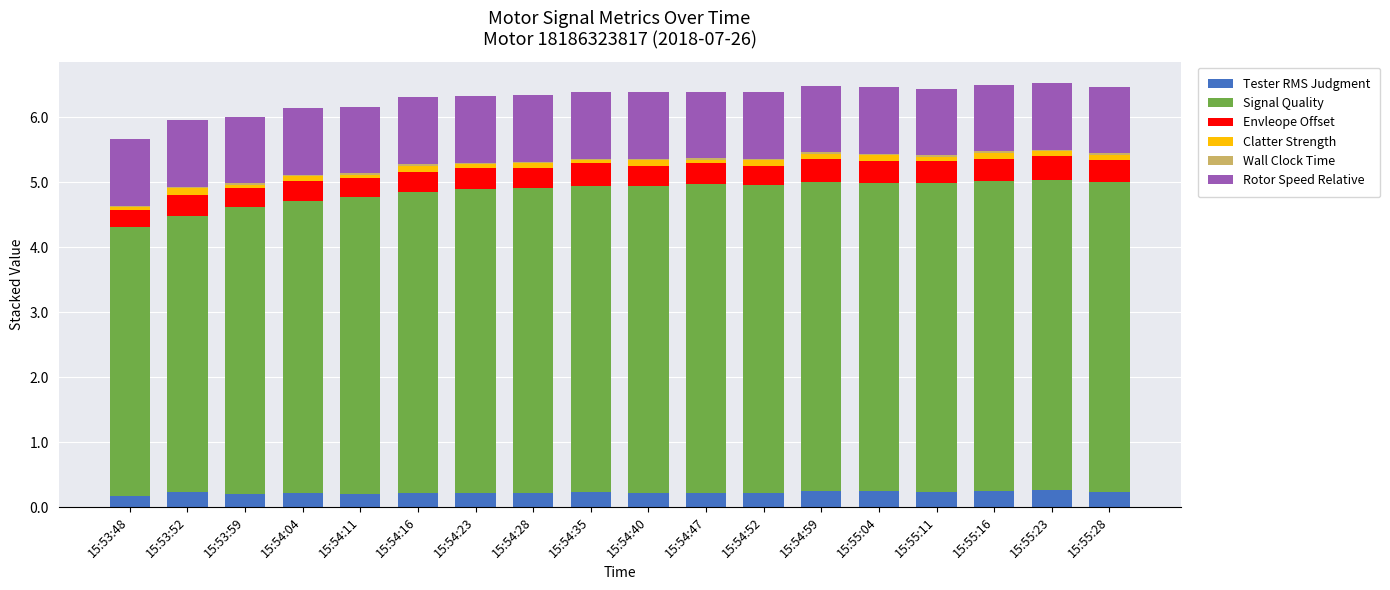

What is the label of the 16th bar from the right?

15:53:59